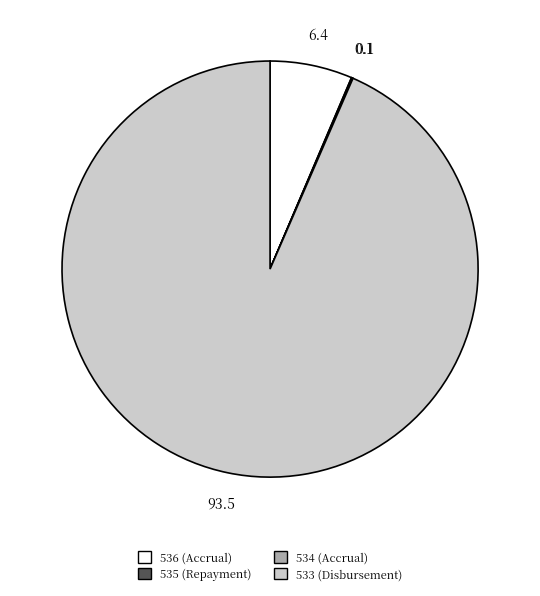

Which category has the biggest portion of the pie?

533 (Disbursement)